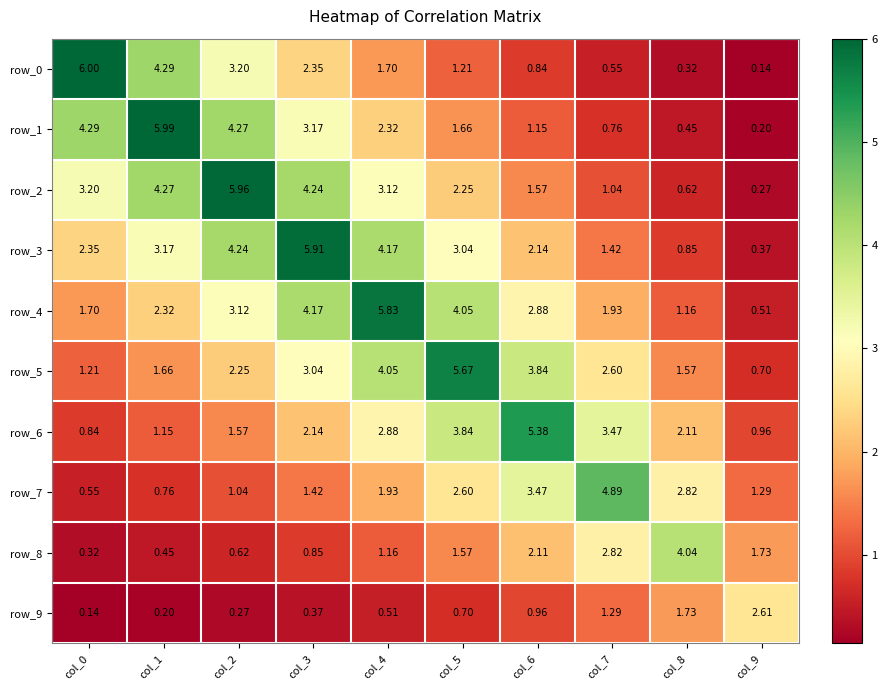

Is the value of row_4 at col_7 greater than the value of row_1 at col_3?

No